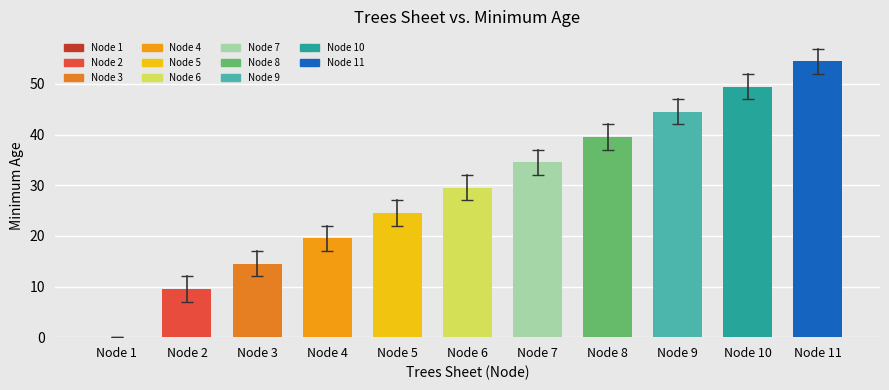

Reading left to right, extract all data points from this chart.

Node 1=0.0	Node 2=9.5	Node 3=14.5	Node 4=19.5	Node 5=24.5	Node 6=29.5	Node 7=34.5	Node 8=39.5	Node 9=44.5	Node 10=49.5	Node 11=54.5